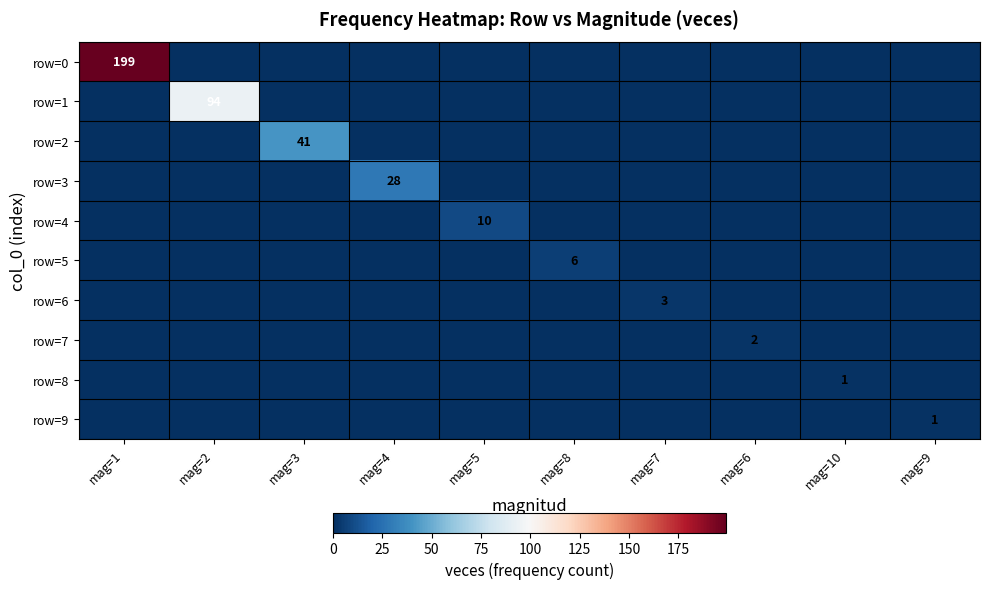

What is the maximum value shown in the chart?

199